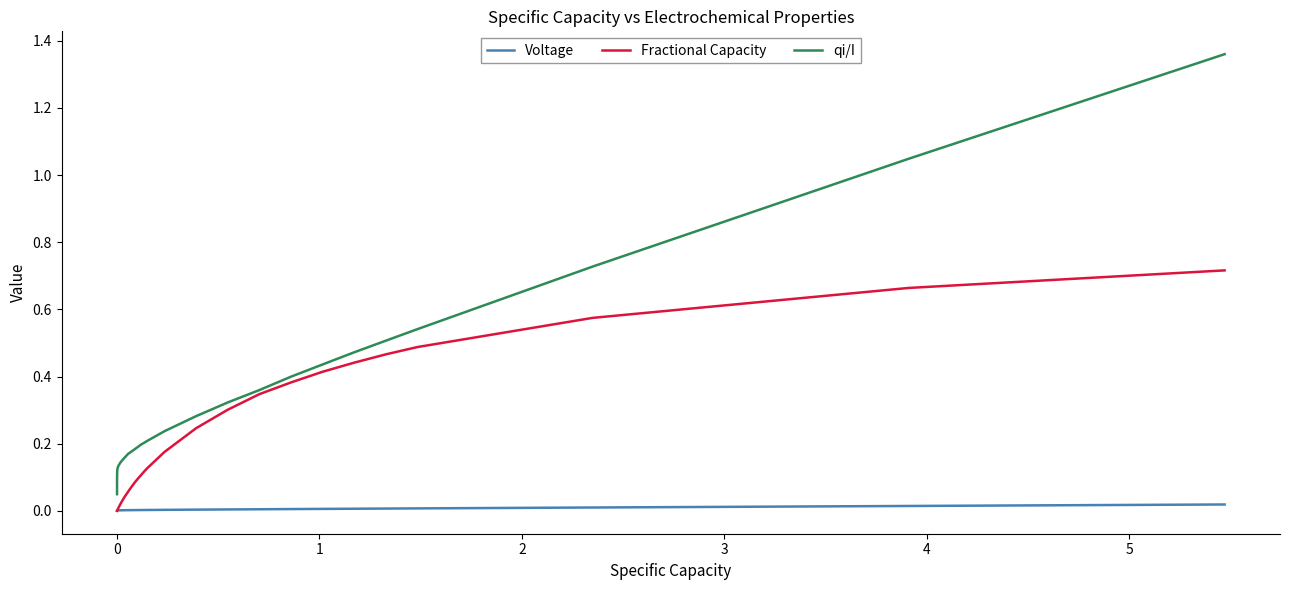

Which series has the largest range (max minus min)?

qi/I